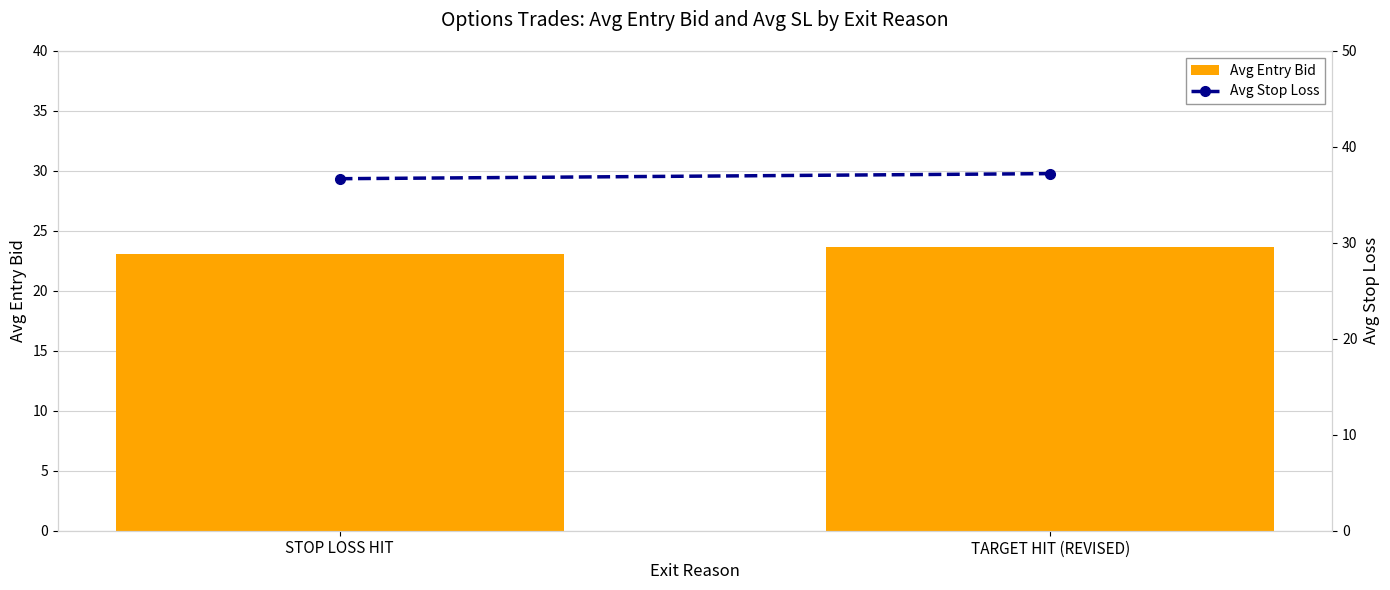

How many categories are shown in the chart?

2